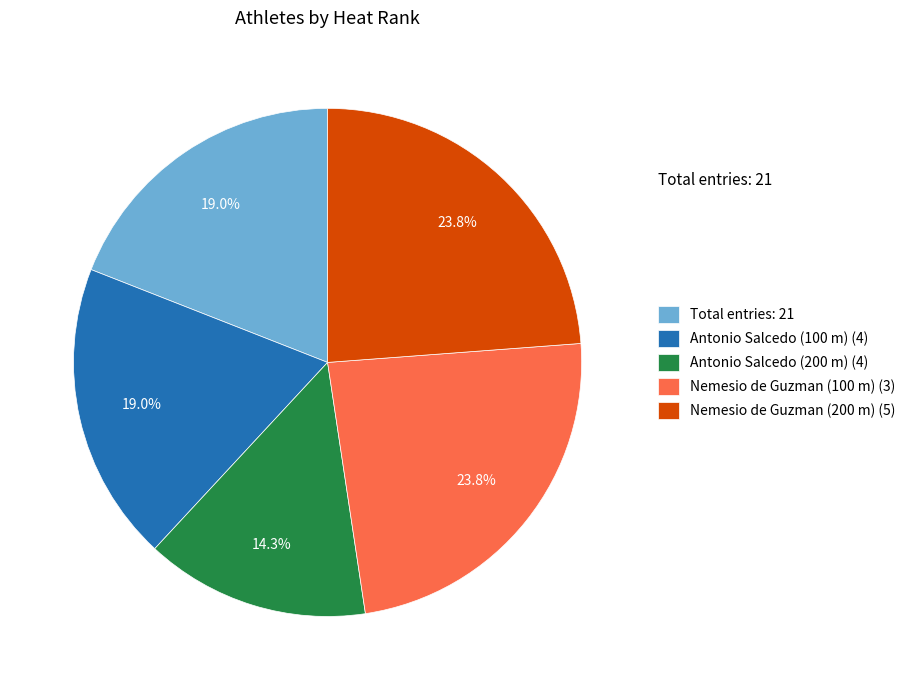

Which has a higher value, Nemesio de Guzman (200 m) (5) or Antonio Salcedo (200 m) (4)?

Nemesio de Guzman (200 m) (5)